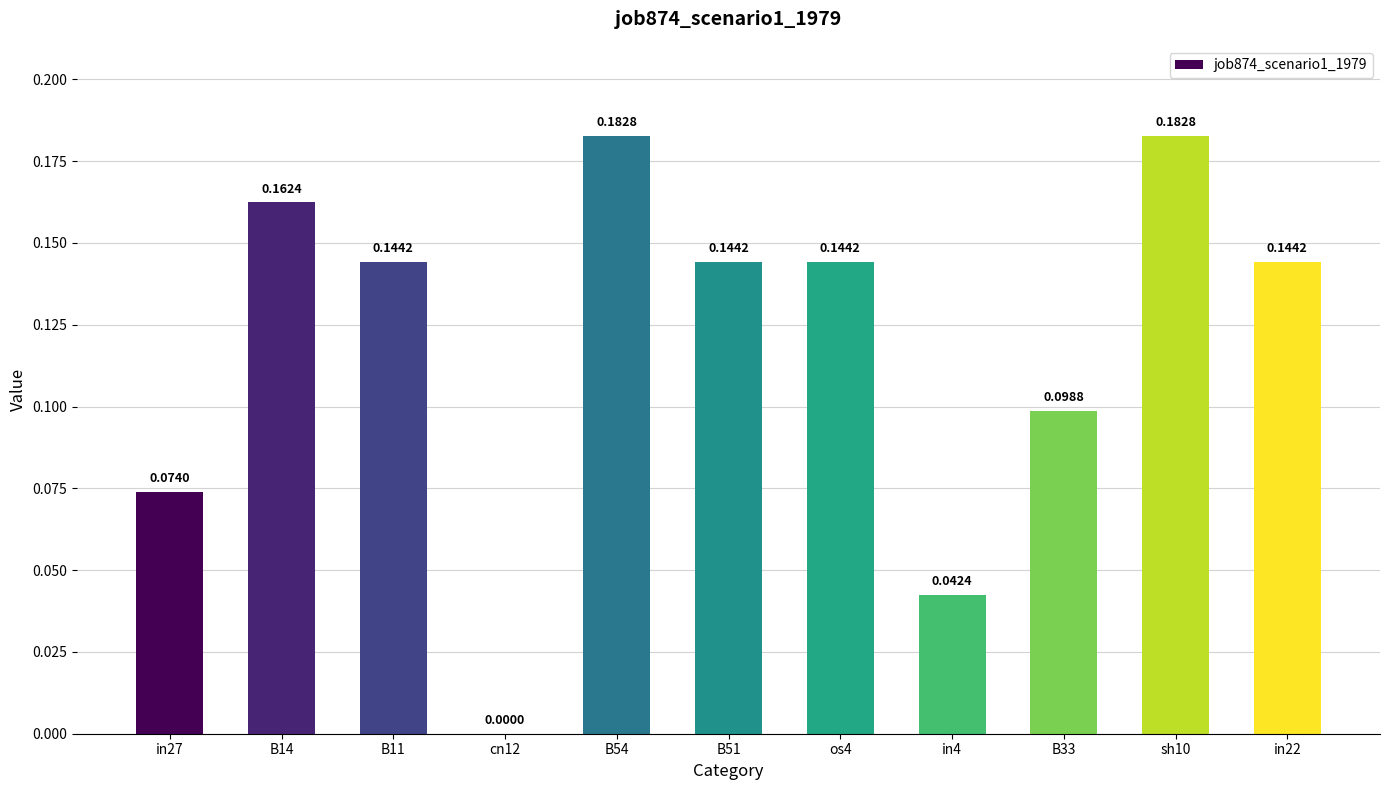

What is the change in value from cn12 to B54?

+0.2